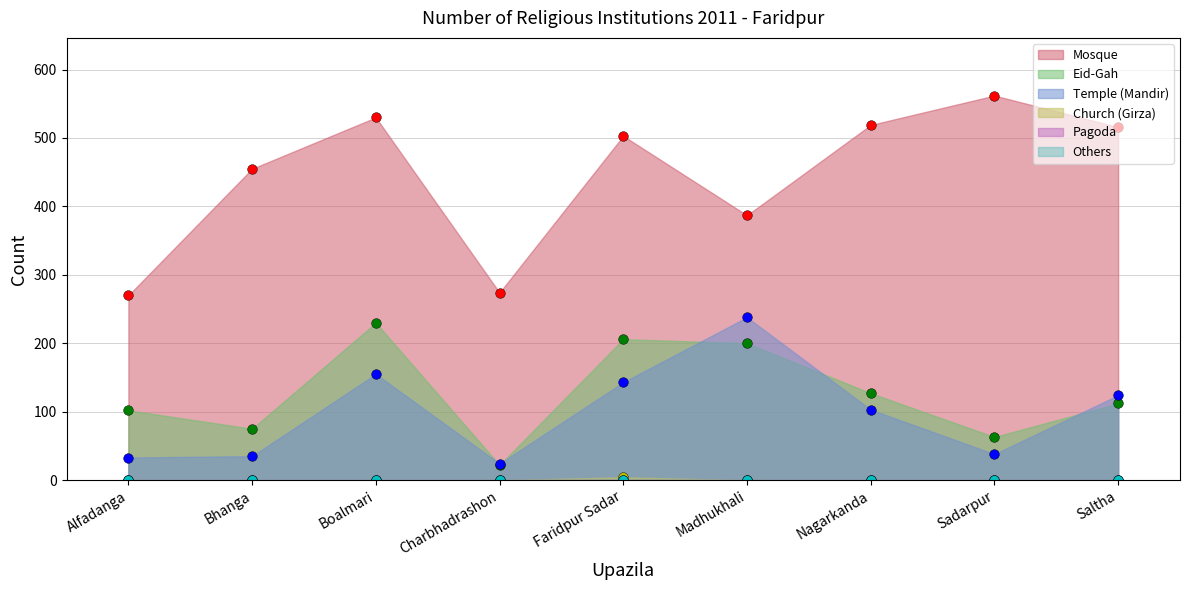

What is the highest value of the Church (Girza) series?

4